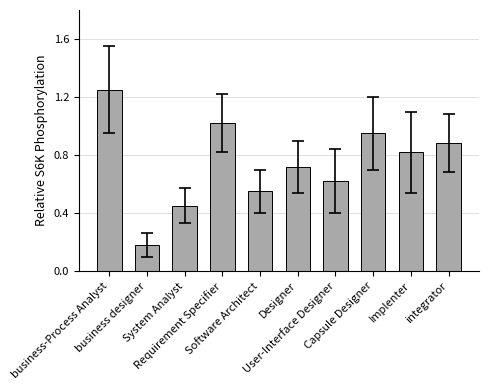

What is the sum of all values?

7.4